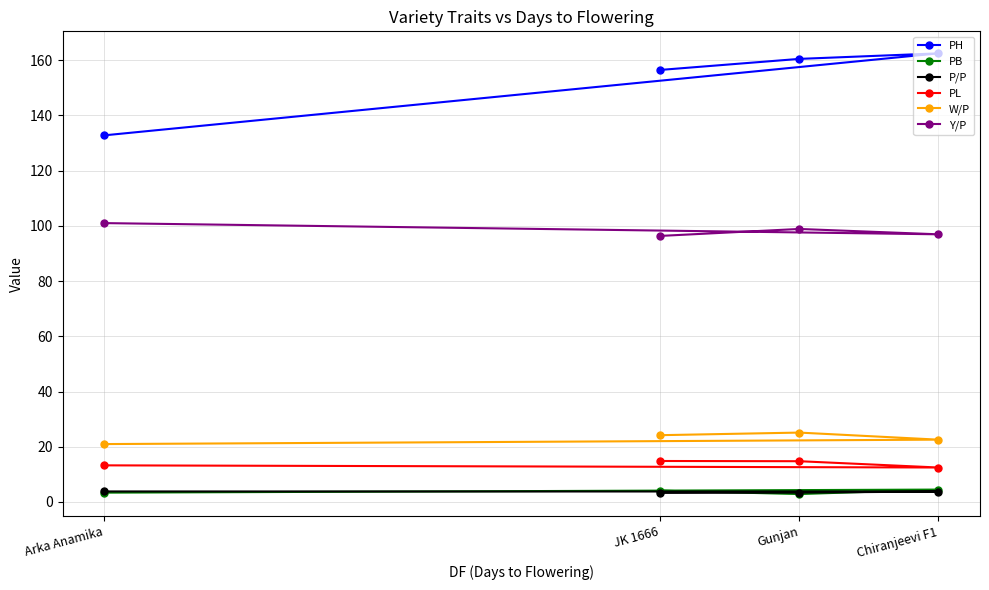

True or false: PL has a value of 12.5 at Chiranjeevi F1.

True